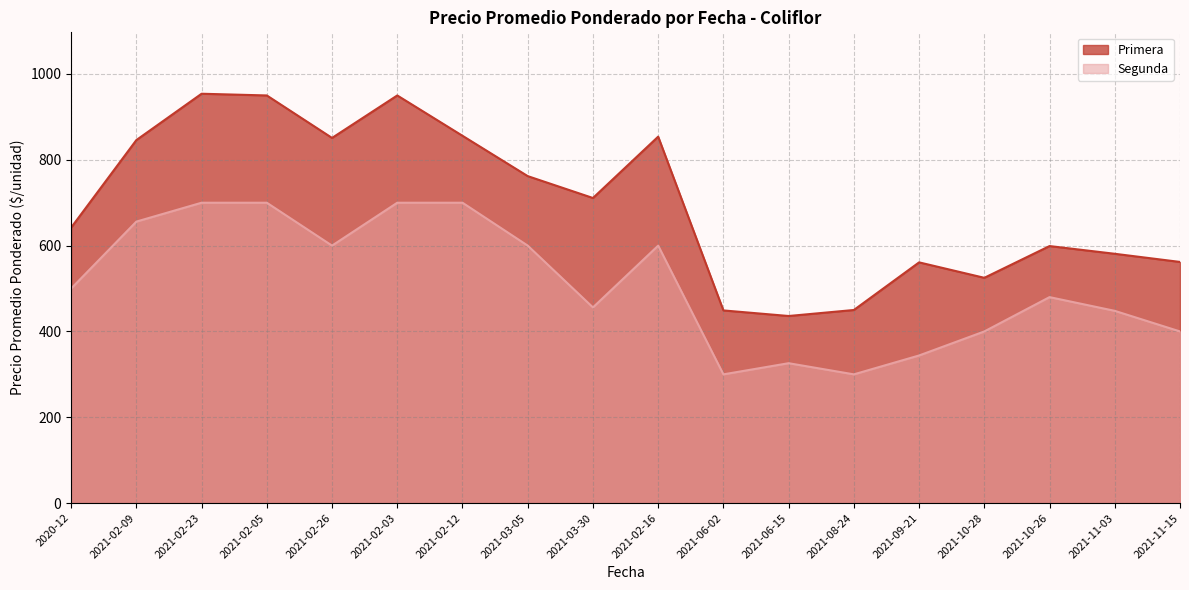

Where is the first local minimum for Segunda?

2021-02-26